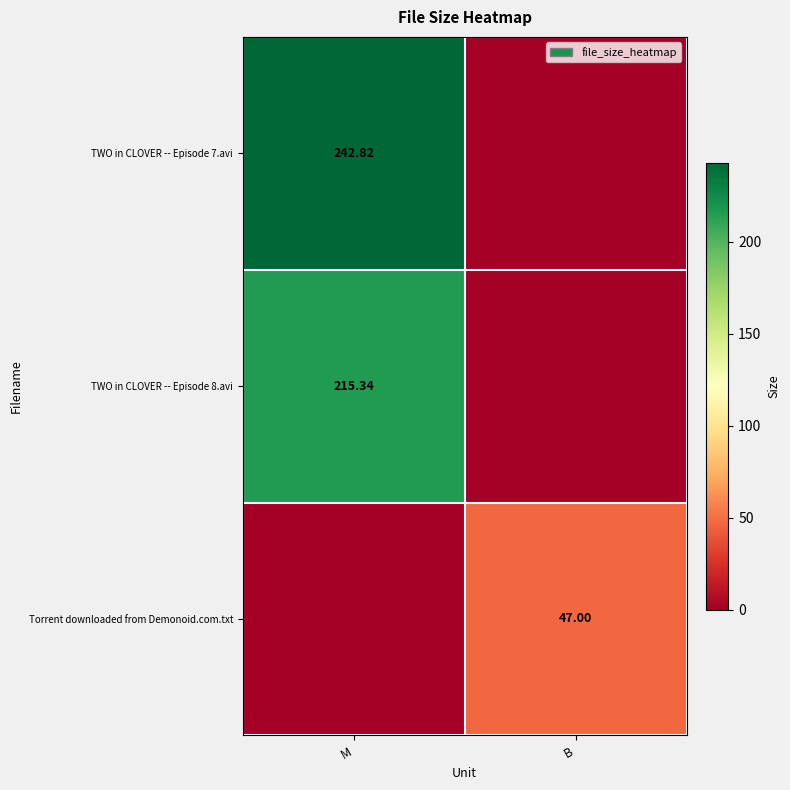

Is the value of TWO in CLOVER -- Episode 8.avi at M greater than the value of Torrent downloaded from Demonoid.com.txt at B?

Yes